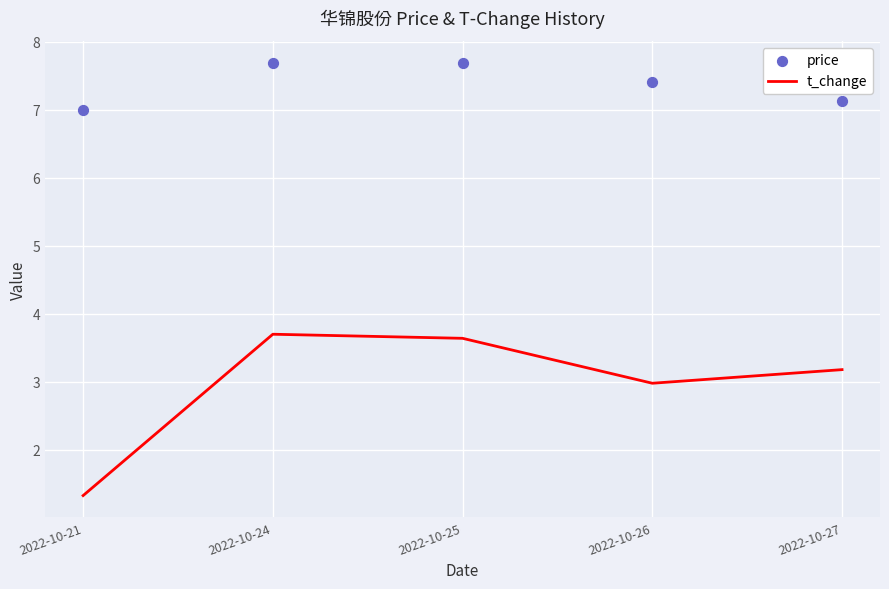

Which series contains the lowest Y value?

t_change